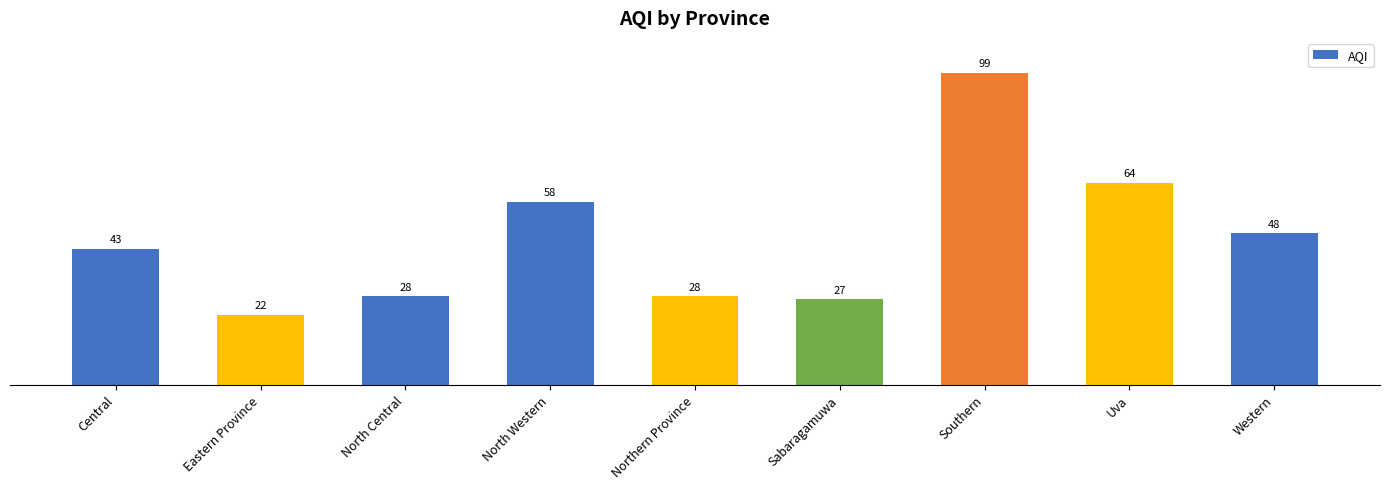

Are the bars grouped side by side (vs. stacked)?

No